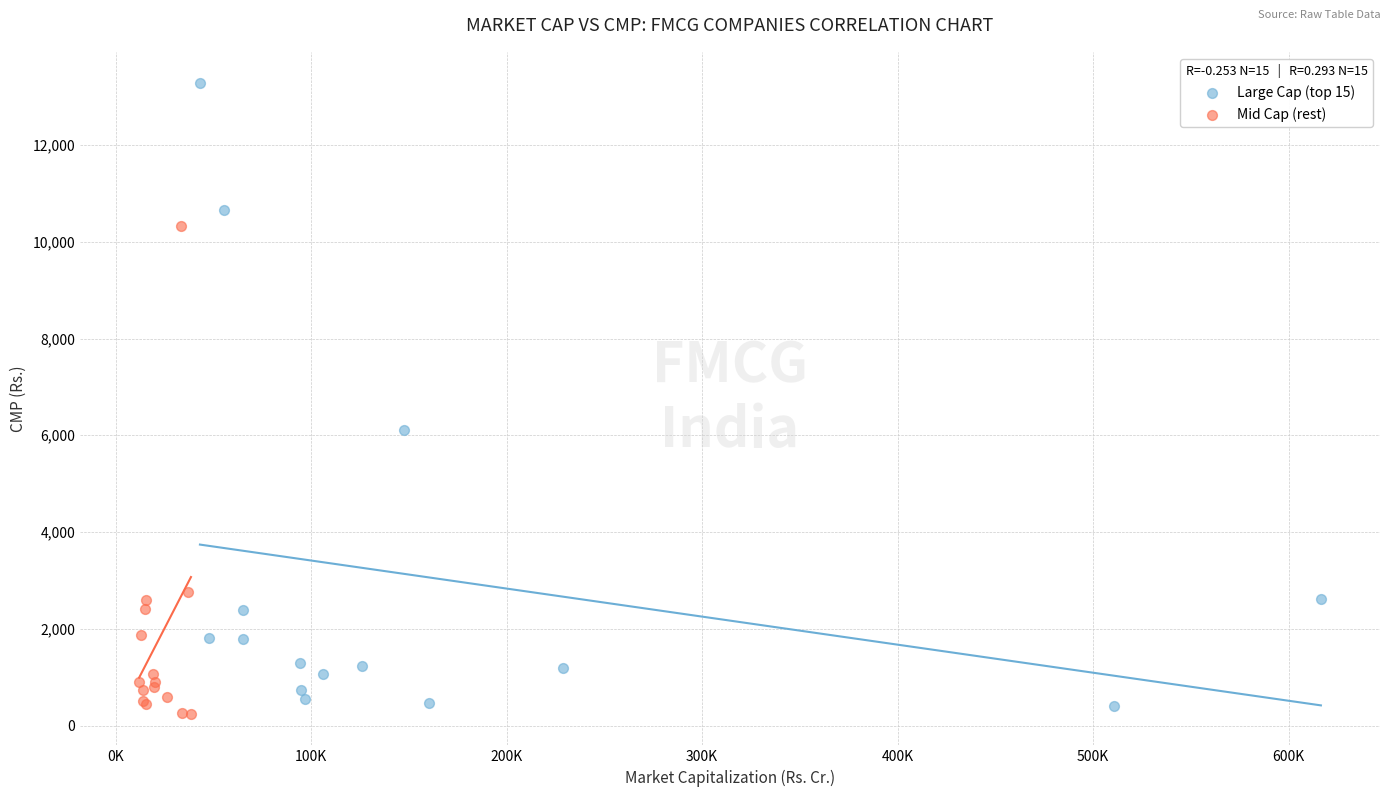

Which series has the largest Y range (max minus min)?

Large Cap (top 15)